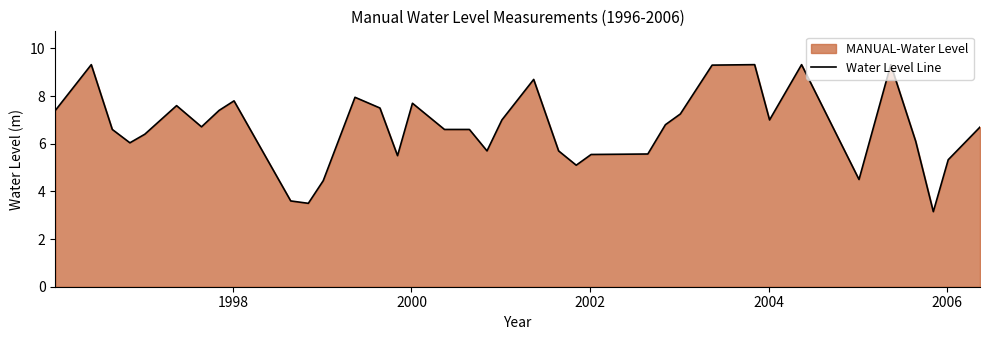

What is the greatest value displayed?

9.3